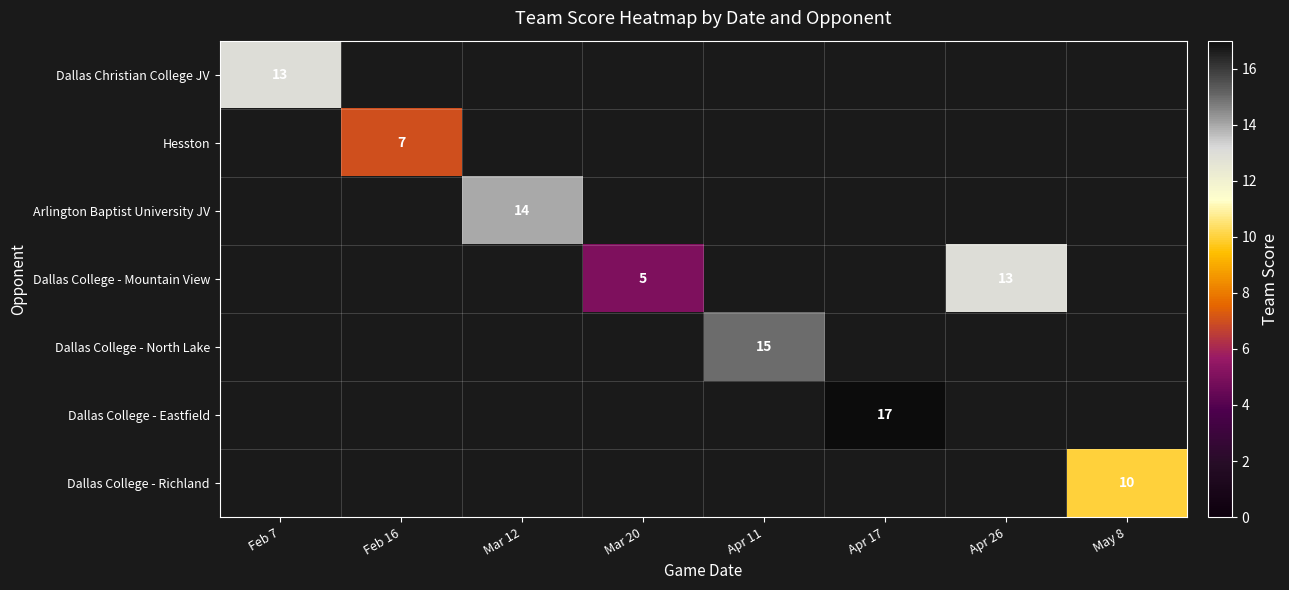

What is the maximum value shown in the chart?

17.0